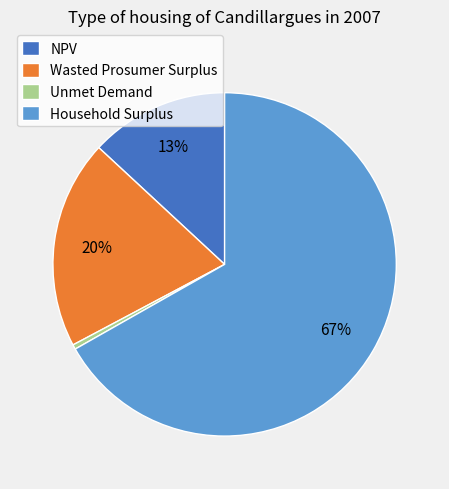

To the nearest percent, what is the combined percentage of NPV and Wasted Prosumer Surplus?

33%